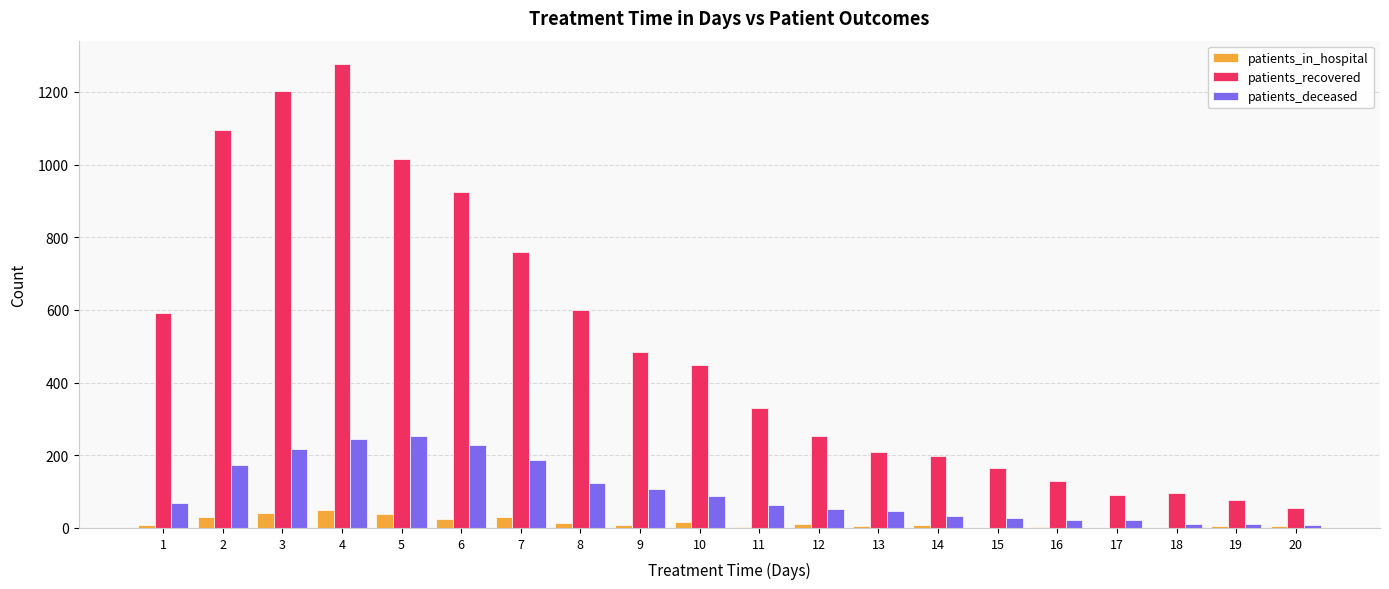

What is the sum of all patients_deceased values?

1990